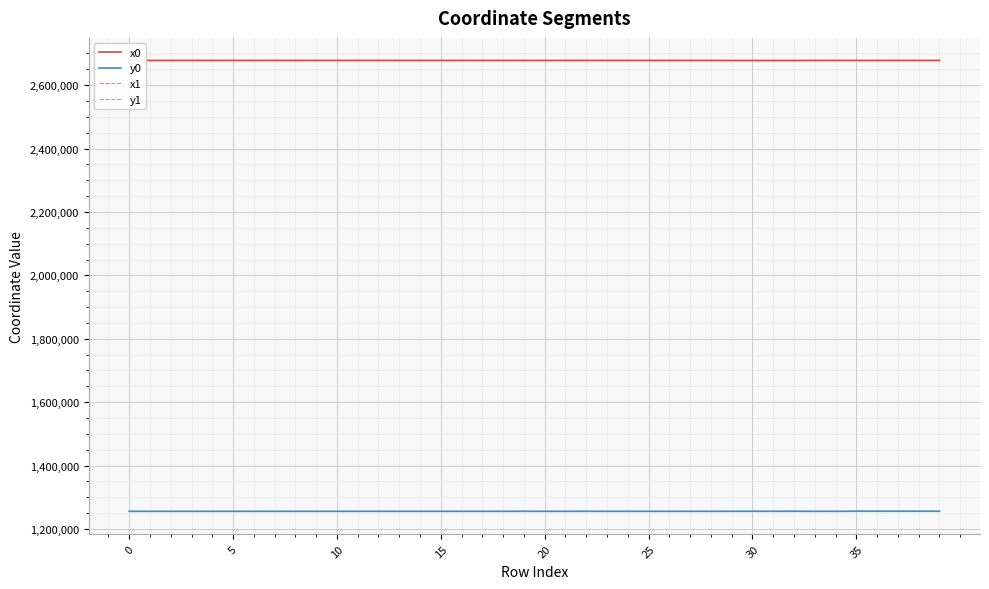

In y1, how many points are lower than both neighbors (excluding endpoints)?

10